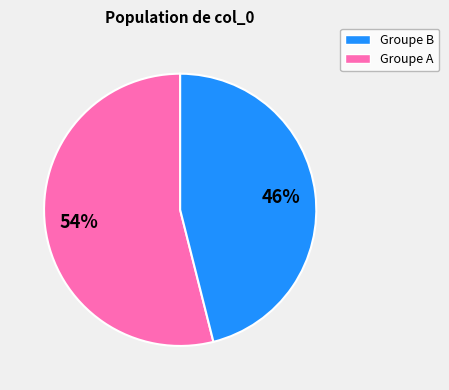

To the nearest percent, what is the average slice percentage?

50%